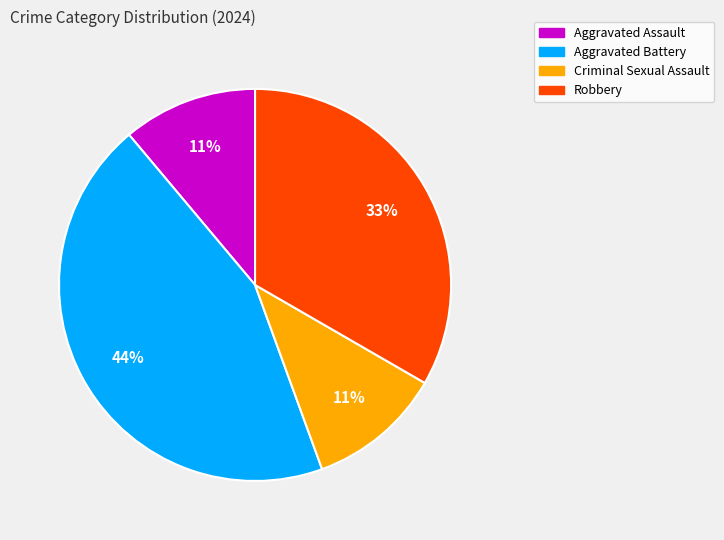

Count the number of slices in the pie.

4